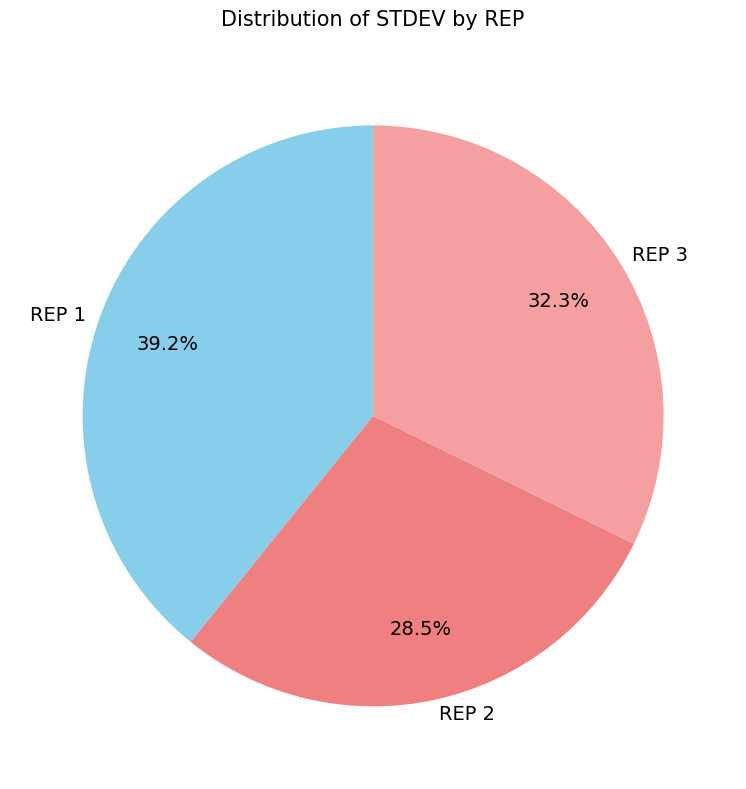

To the nearest percent, what is the average slice percentage?

33%